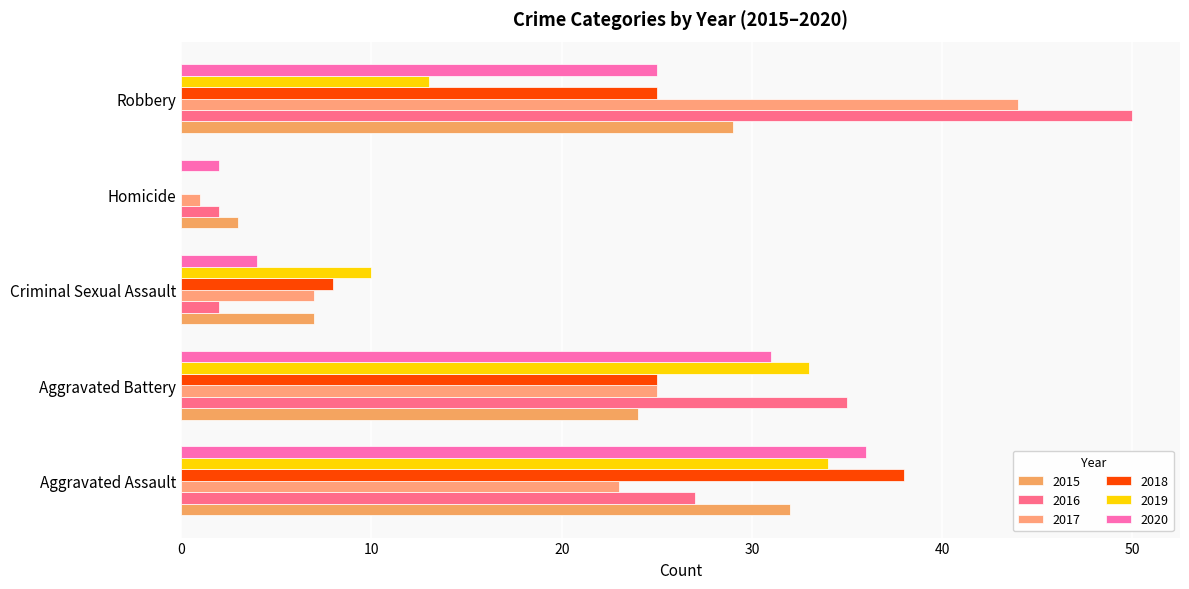

Between Homicide and Aggravated Assault, which is larger?

Aggravated Assault